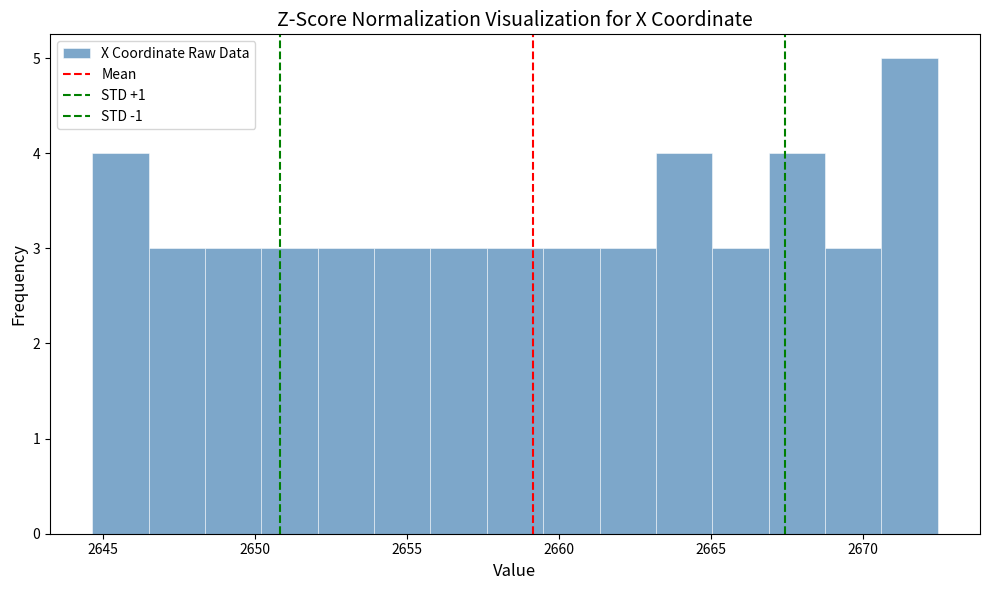

Read against the x-axis, roughly where is the centre of the tallest bar?

2671.5